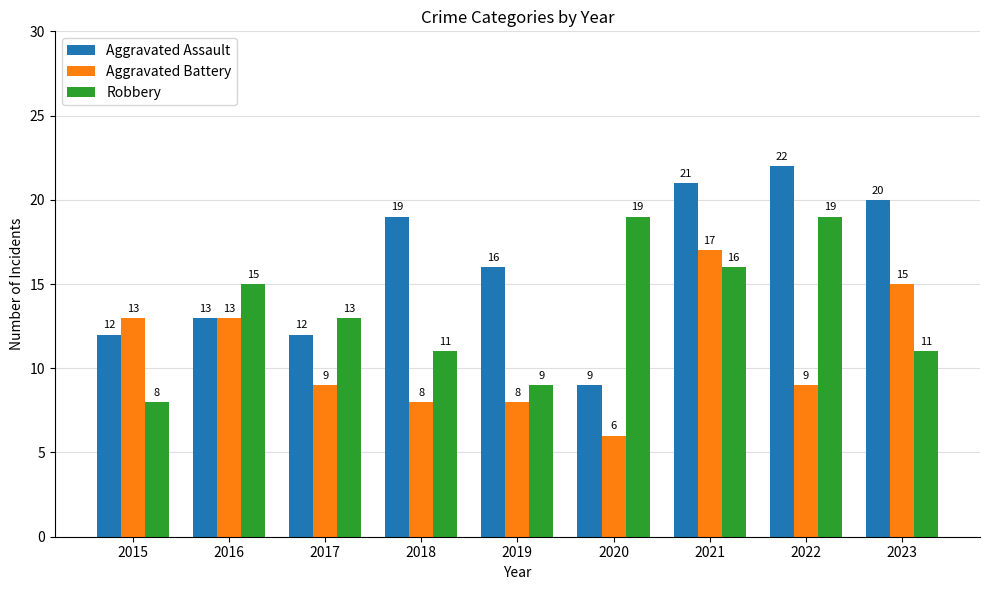

Rank the series by their maximum value, from highest to lowest.

Aggravated Assault, Robbery, Aggravated Battery